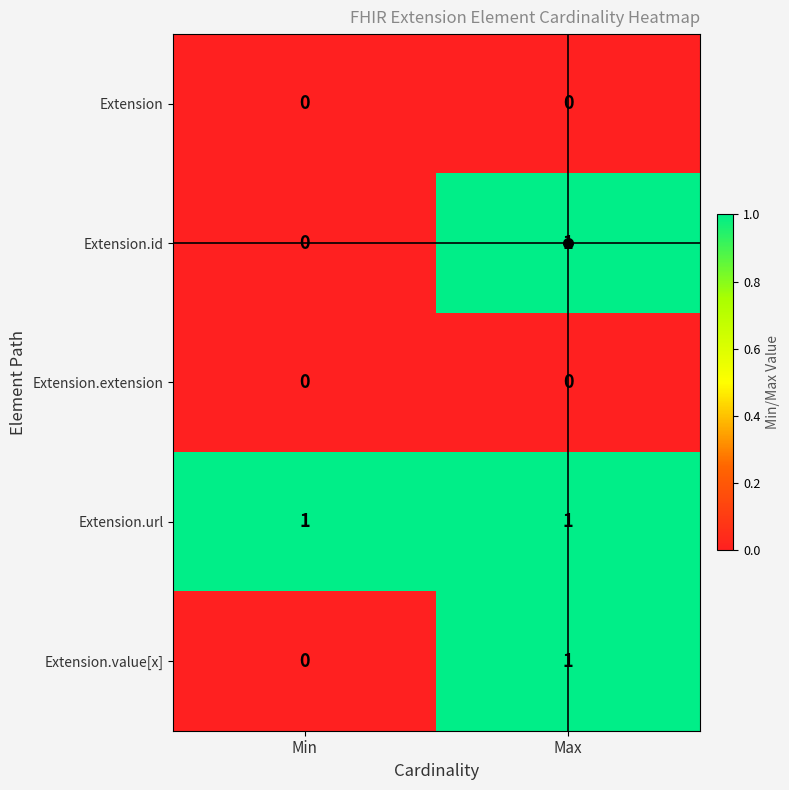

Which category has the lowest value in the Extension.value[x] series?

Min